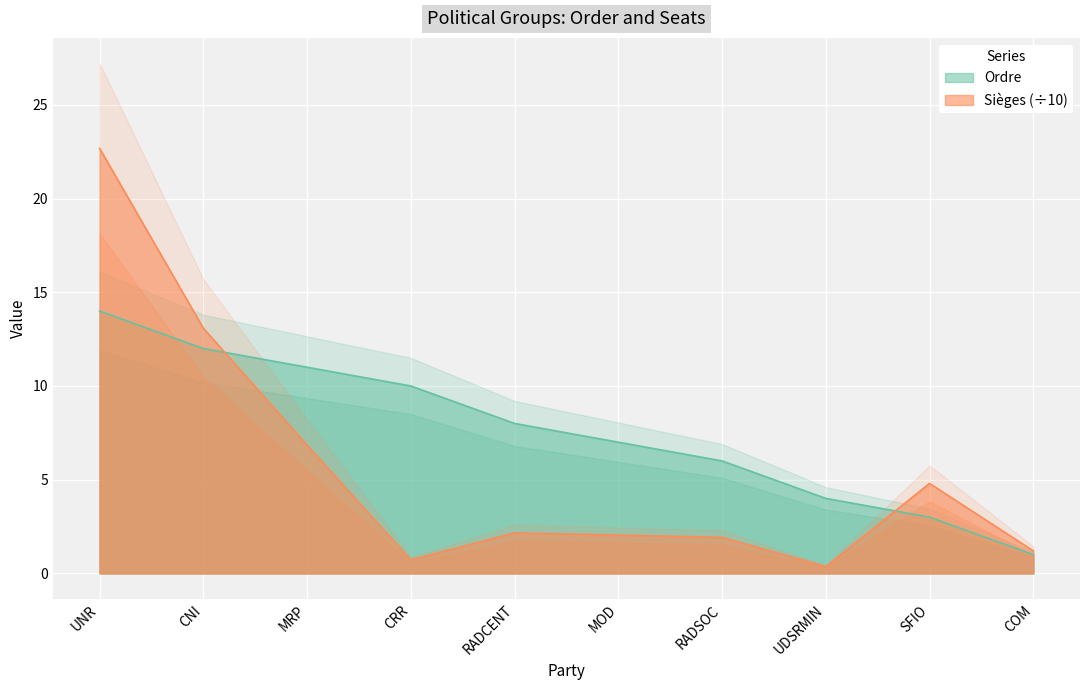

Which series has the largest total across all categories?

Ordre